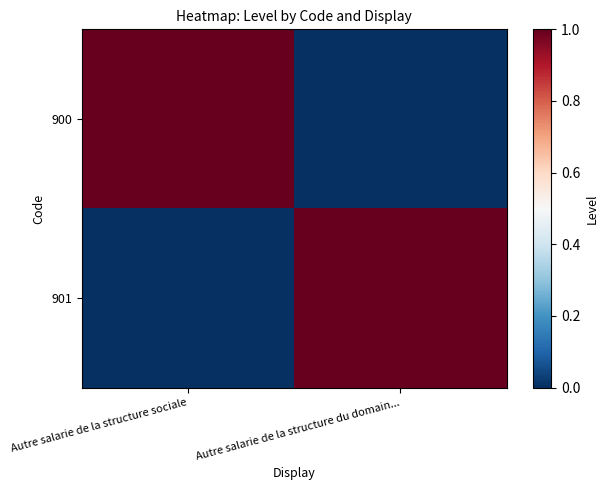

Reading left to right, transcribe all the data shown in this chart.

900: Autre salarie de la structure sociale=1	Autre salarie de la structure du domain...=0
901: Autre salarie de la structure sociale=0	Autre salarie de la structure du domain...=1